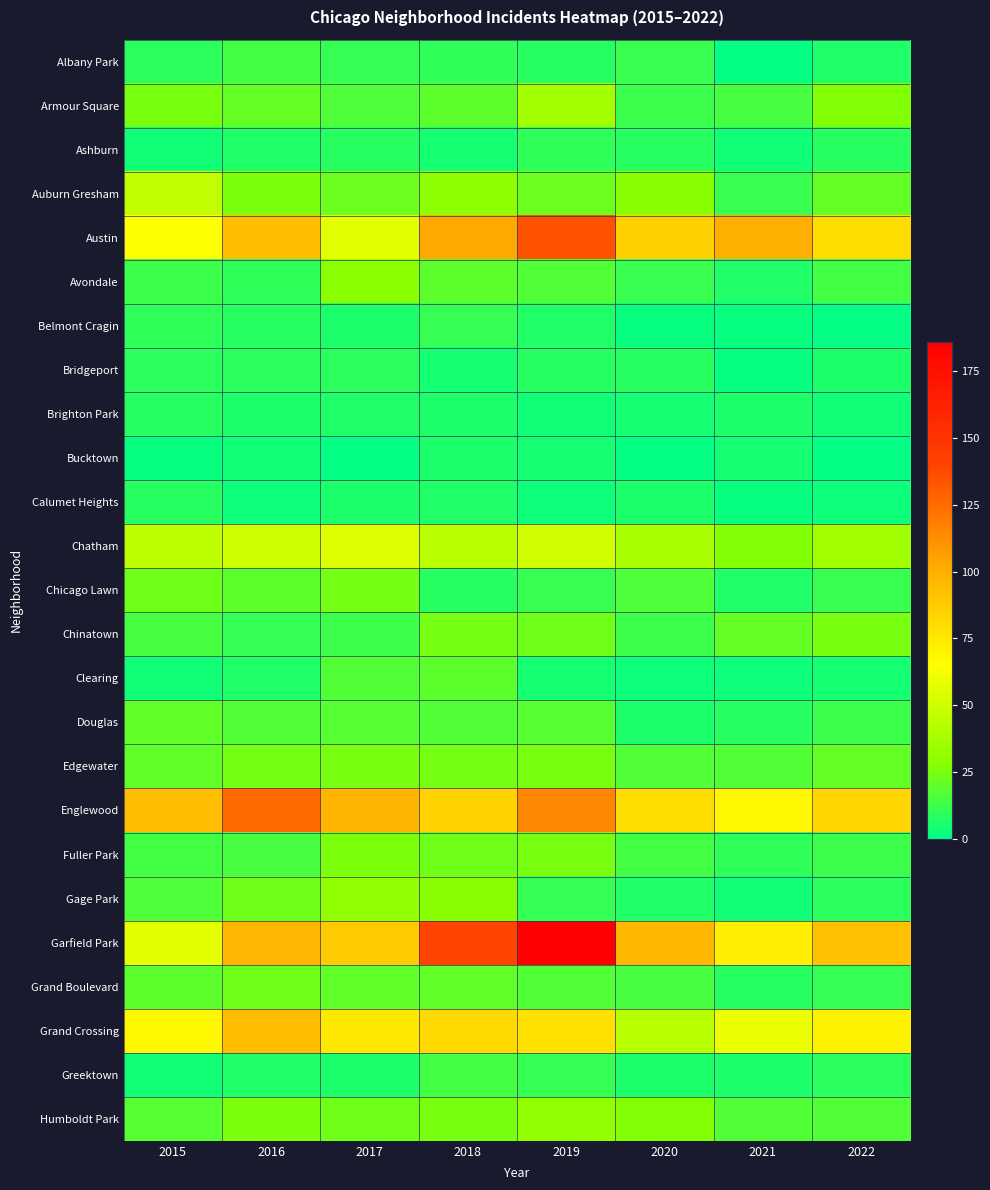

Reading left to right, transcribe all the data shown in this chart.

Albany Park: 2015=9	2016=14	2017=11	2018=10	2019=8	2020=12	2021=1	2022=7
Armour Square: 2015=25	2016=21	2017=16	2018=19	2019=36	2020=13	2021=15	2022=27
Ashburn: 2015=4	2016=7	2017=8	2018=5	2019=10	2020=8	2021=4	2022=8
Auburn Gresham: 2015=46	2016=26	2017=22	2018=30	2019=22	2020=28	2021=12	2022=21
Austin: 2015=65	2016=93	2017=57	2018=103	2019=134	2020=86	2021=100	2022=80
Avondale: 2015=13	2016=10	2017=29	2018=19	2019=17	2020=12	2021=7	2022=14
Belmont Cragin: 2015=10	2016=8	2017=6	2018=11	2019=7	2020=2	2021=2	2022=1
Bridgeport: 2015=9	2016=9	2017=9	2018=5	2019=8	2020=8	2021=2	2022=6
Brighton Park: 2015=8	2016=6	2017=7	2018=6	2019=4	2020=5	2021=6	2022=4
Bucktown: 2015=2	2016=4	2017=1	2018=6	2019=5	2020=1	2021=5	2022=1
Calumet Heights: 2015=8	2016=3	2017=6	2018=7	2019=3	2020=6	2021=2	2022=3
Chatham: 2015=45	2016=50	2017=55	2018=44	2019=51	2020=38	2021=27	2022=36
Chicago Lawn: 2015=23	2016=19	2017=24	2018=8	2019=12	2020=16	2021=7	2022=12
Chinatown: 2015=15	2016=11	2017=13	2018=24	2019=23	2020=13	2021=21	2022=25
Clearing: 2015=4	2016=7	2017=17	2018=19	2019=5	2020=3	2021=3	2022=5
Douglas: 2015=20	2016=17	2017=18	2018=17	2019=18	2020=6	2021=8	2022=13
Edgewater: 2015=20	2016=24	2017=25	2018=24	2019=25	2020=17	2021=17	2022=21
Englewood: 2015=93	2016=125	2017=98	2018=85	2019=115	2020=80	2021=69	2022=83
Fuller Park: 2015=14	2016=15	2017=26	2018=23	2019=25	2020=14	2021=10	2022=13
Gage Park: 2015=16	2016=23	2017=31	2018=28	2019=11	2020=7	2021=4	2022=9
Garfield Park: 2015=57	2016=97	2017=88	2018=140	2019=186	2020=96	2021=72	2022=92
Grand Boulevard: 2015=19	2016=23	2017=20	2018=20	2019=17	2020=15	2021=8	2022=11
Grand Crossing: 2015=69	2016=93	2017=75	2018=82	2019=78	2020=43	2021=59	2022=71
Greektown: 2015=4	2016=7	2017=6	2018=14	2019=11	2020=6	2021=6	2022=9
Humboldt Park: 2015=18	2016=26	2017=23	2018=25	2019=31	2020=27	2021=17	2022=17